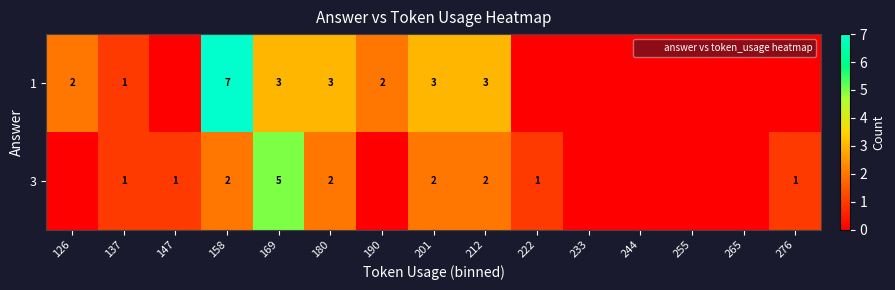

How many row_0 values are between 0 and 3?

14